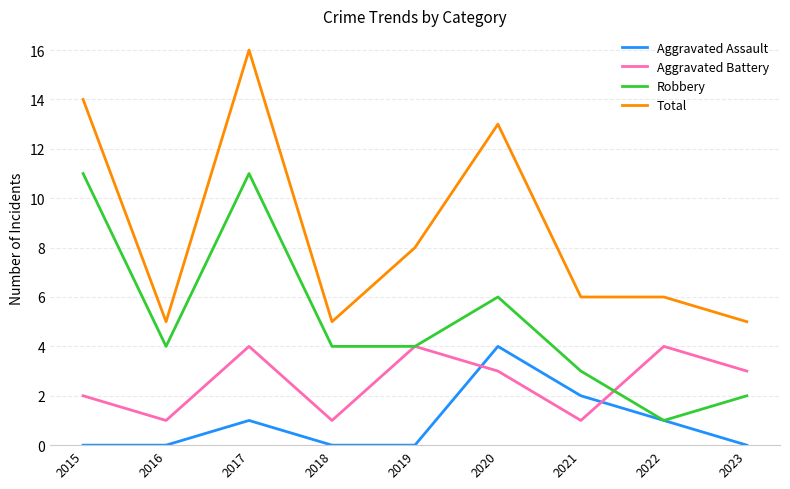

Is the value of Aggravated Assault at 2018 greater than the value of Aggravated Battery at 2017?

No